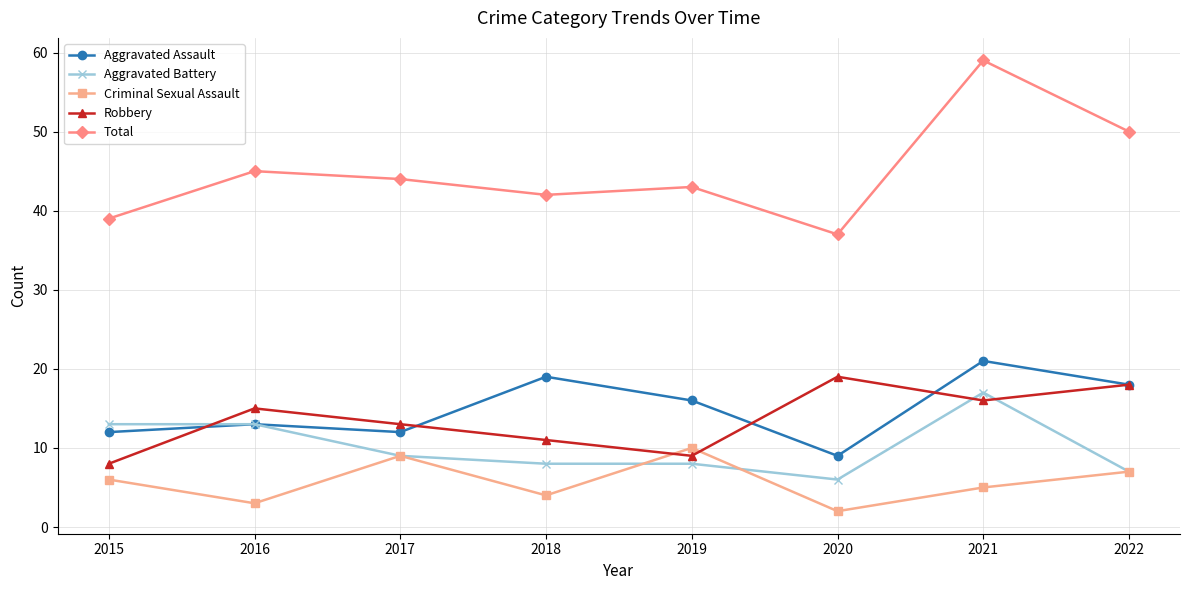

Which series has the largest total across all categories?

Total